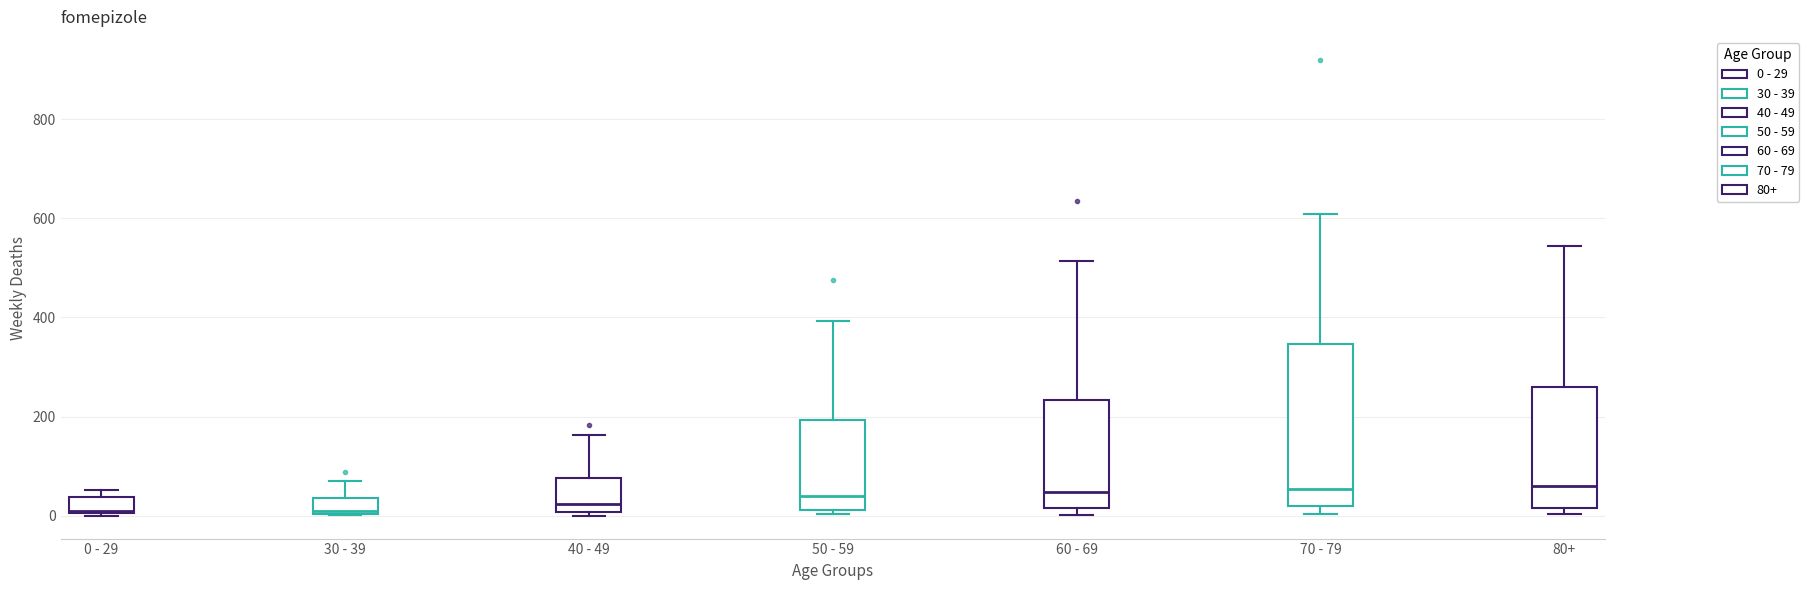

Comparing the boxes themselves (not the whiskers), which one is the tallest?

70 - 79